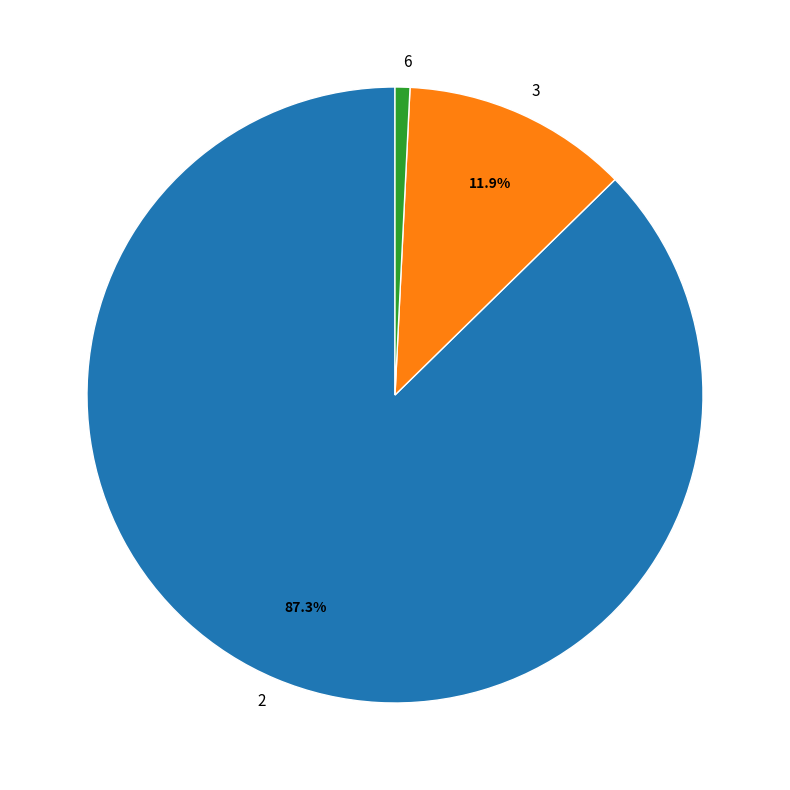

Which category has the biggest portion of the pie?

2